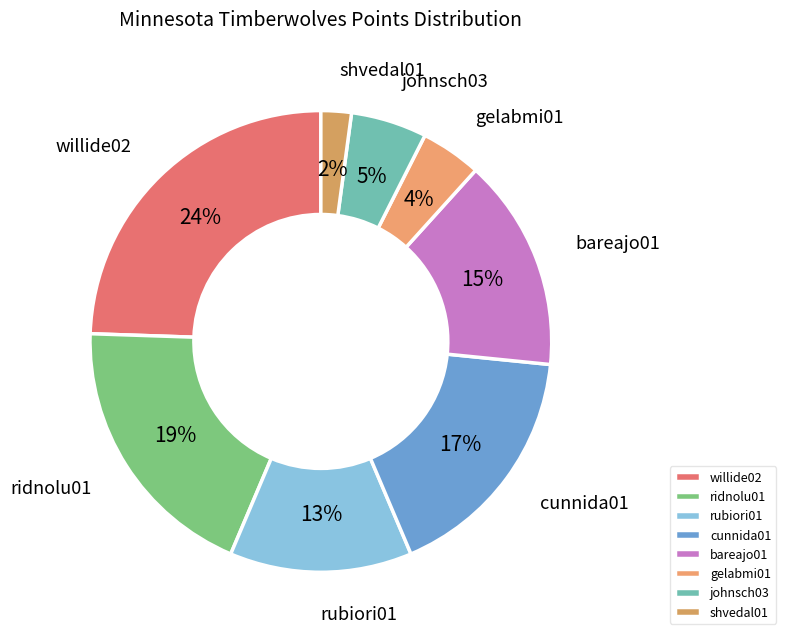

Rank the categories by value from highest to lowest.

willide02, ridnolu01, cunnida01, bareajo01, rubiori01, johnsch03, gelabmi01, shvedal01